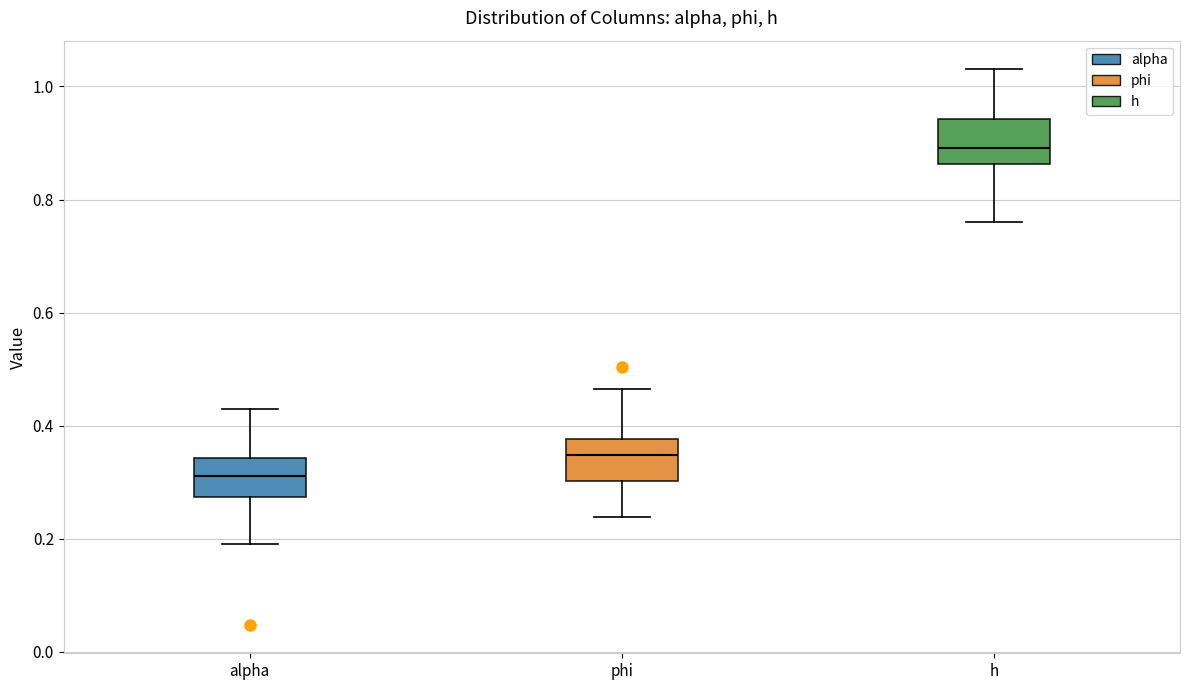

Reading left to right, transcribe this box plot: for each box, give where its median line is, the range the box spans, and where its two whiskers end, as read against the y-axis. The values are not printed on the chart, so give them approximately, as read against the axis.

alpha: median 0.32, box 0.28 to 0.34, whiskers 0.20 to 0.42
phi: median 0.34, box 0.30 to 0.38, whiskers 0.24 to 0.46
h: median 0.90, box 0.86 to 0.94, whiskers 0.76 to 1.04